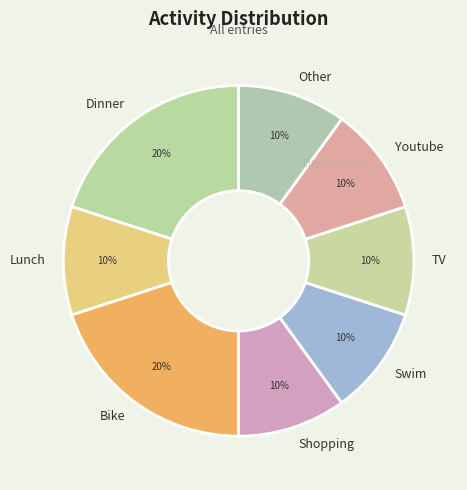

Does any single category account for the majority?

No